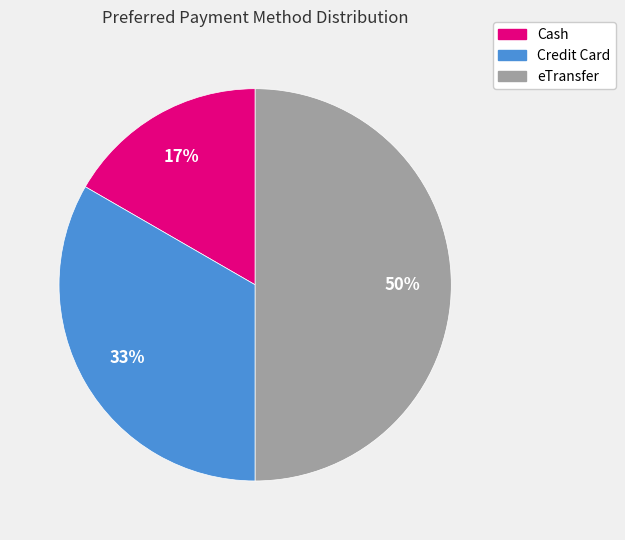

To the nearest percent, what is the average slice percentage?

33%